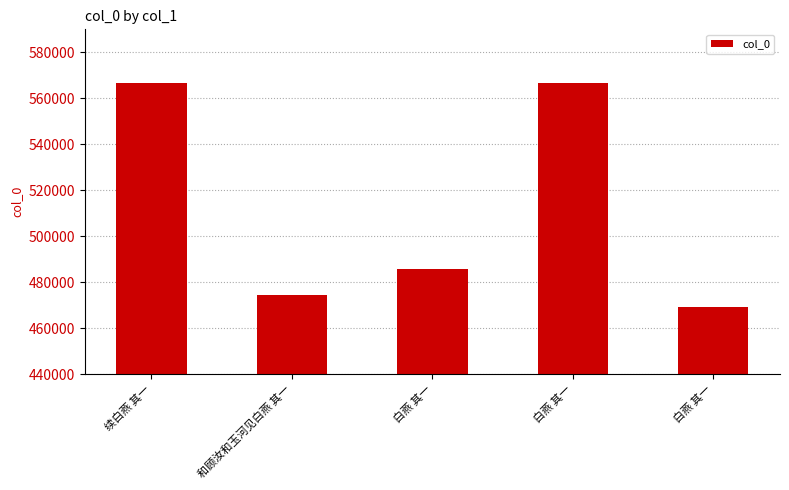

Which label corresponds to the smallest value in the chart?

白燕 其一